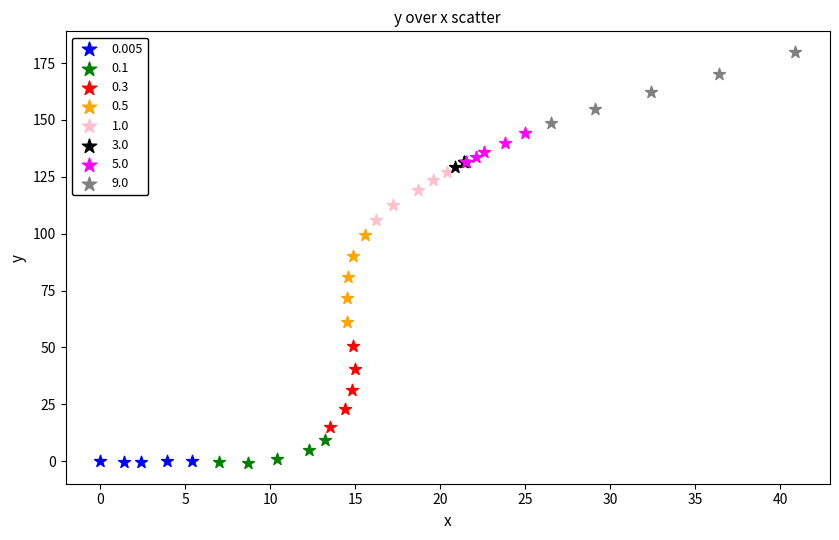

Which series has the widest spread of Y values?

0.5